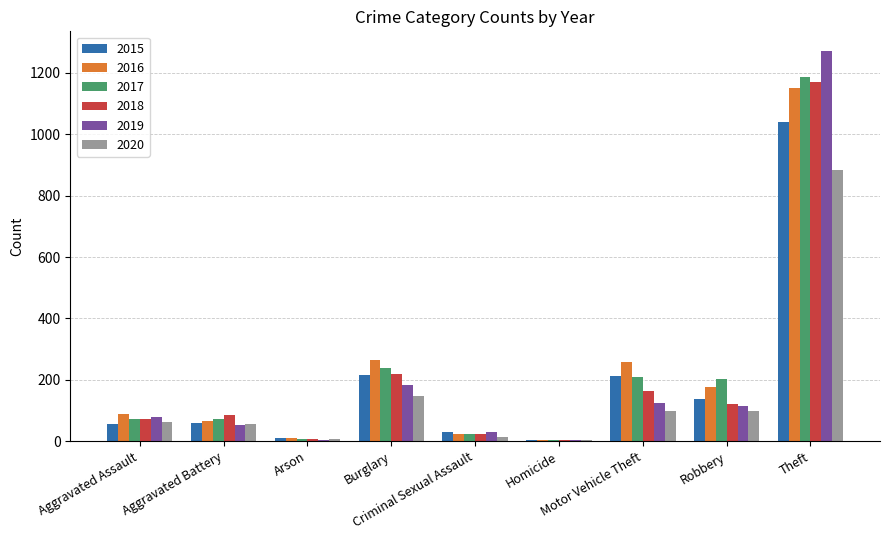

What is the total value across all series at Criminal Sexual Assault?

146